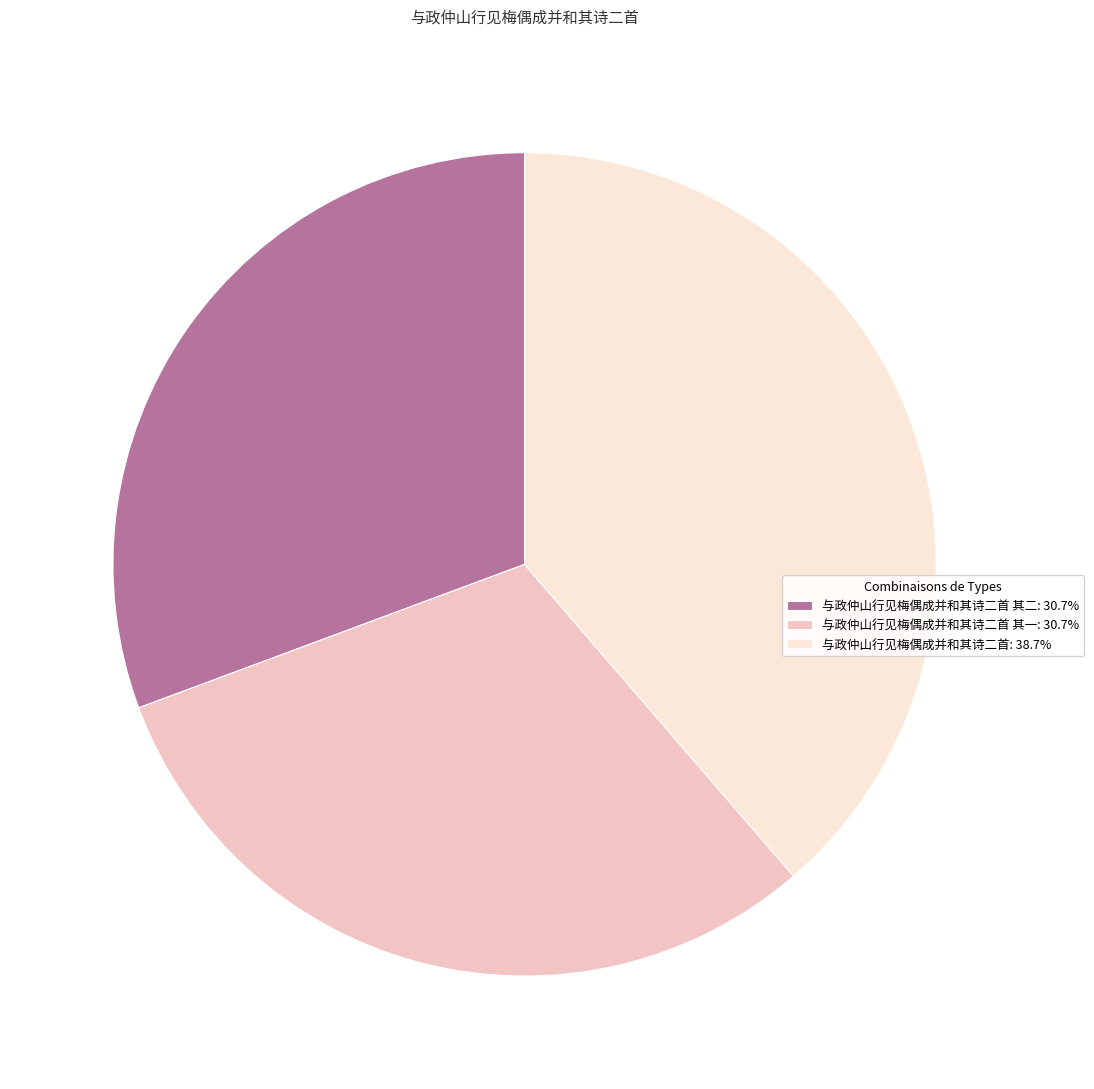

How many segments does this pie chart have?

3